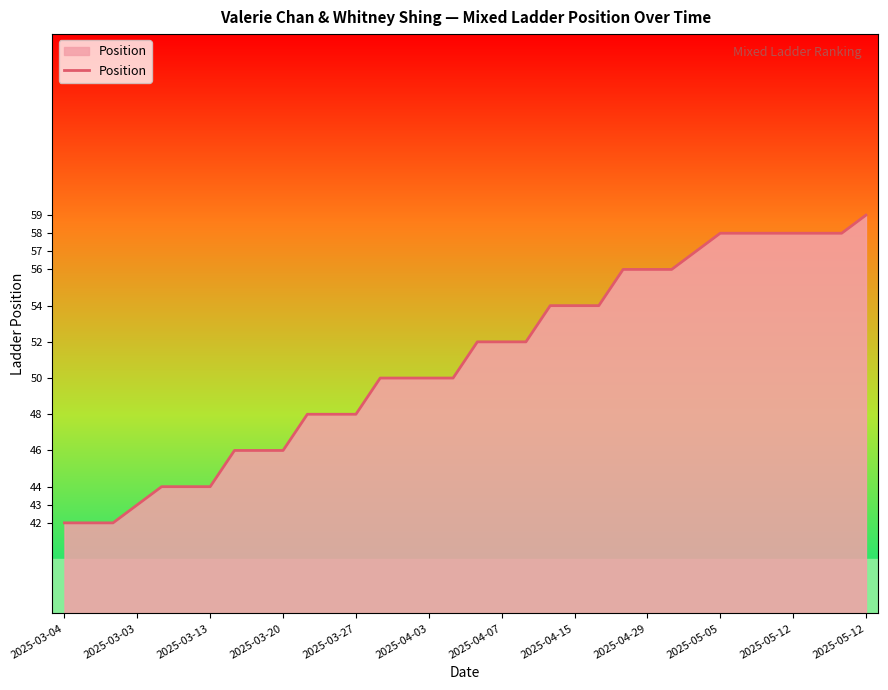

What is the difference between the maximum and second lowest values?

17